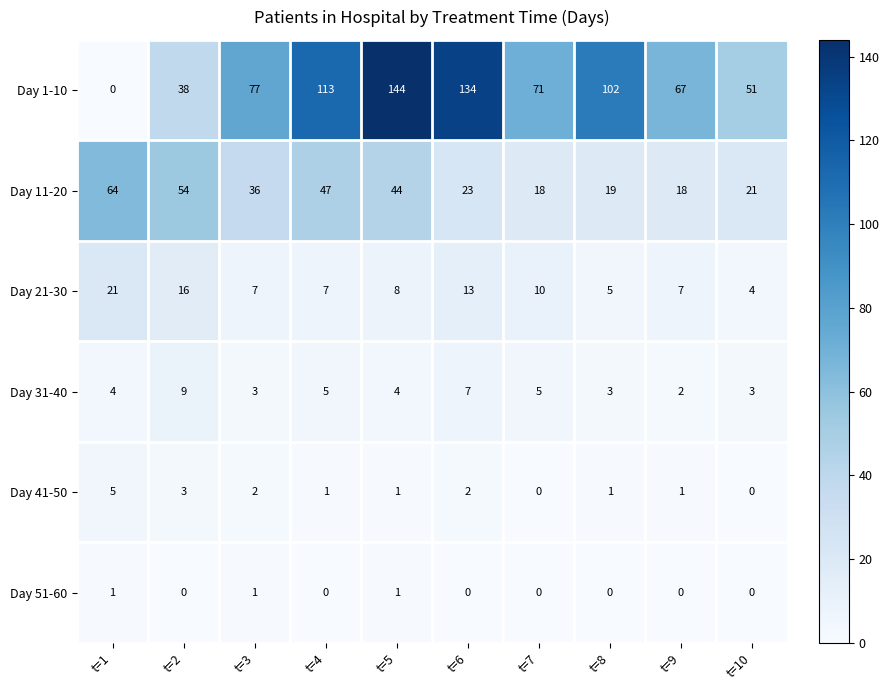

What is the difference between the highest and lowest values at t=7?

71